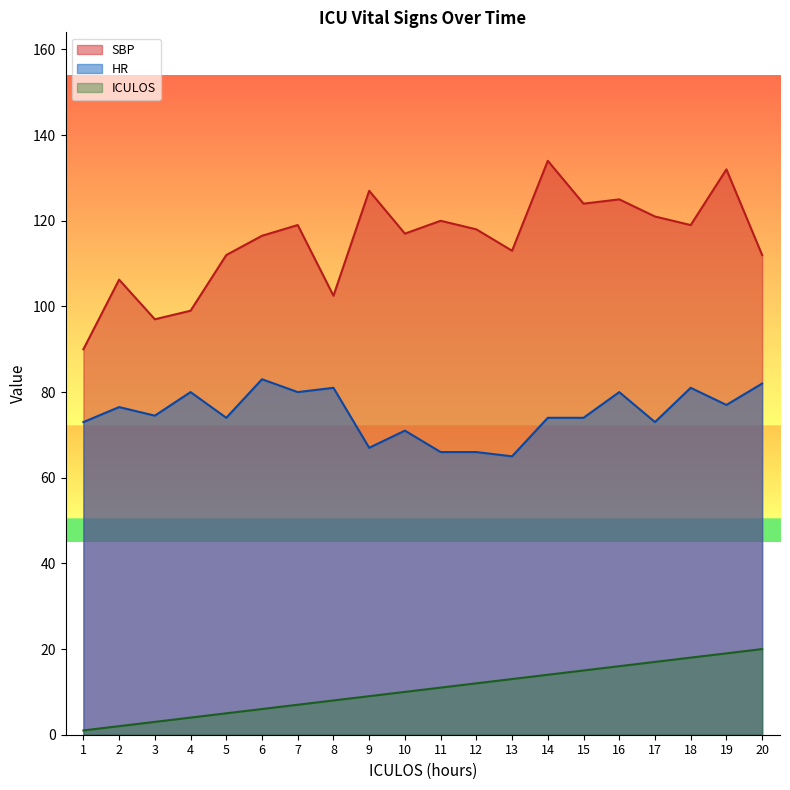

True or false: ICULOS has a value of 5.0 at 5.

True